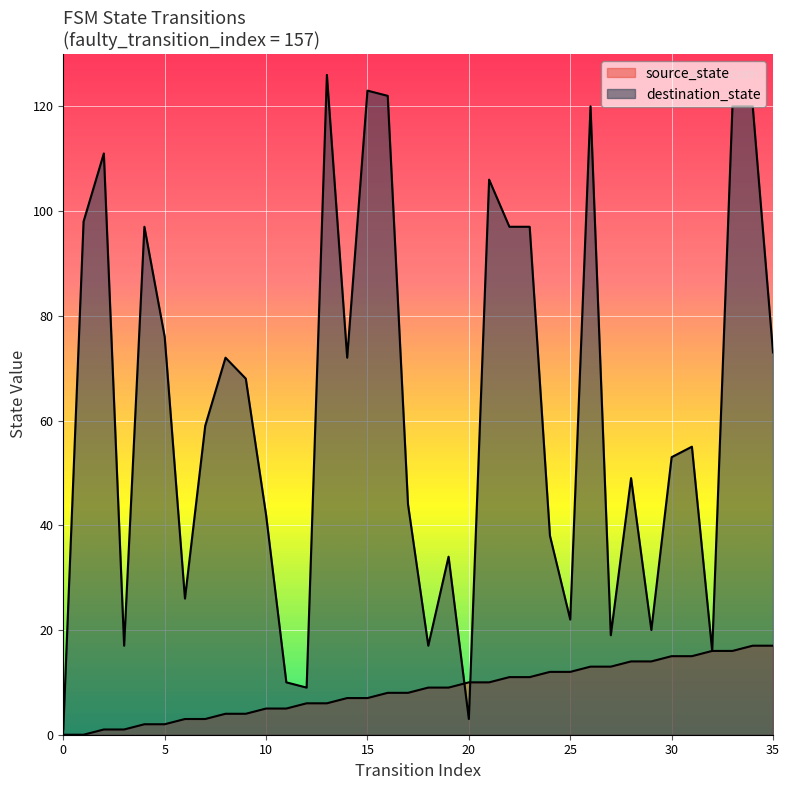

Reading right to left, what are all the values shown in this chart?

source_state: 17	17	16	16	15	15	14	14	13	13	12	12	11	11	10	10	9	9	8	8	7	7	6	6	5	5	4	4	3	3	2	2	1	1	0	0
destination_state: 73	120	120	16	55	53	20	49	19	120	22	38	97	97	106	3	34	17	44	122	123	72	126	9	10	42	68	72	59	26	76	97	17	111	98	1